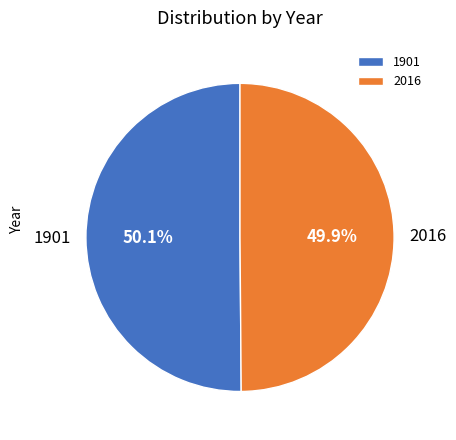

To the nearest percent, what is the combined percentage of 1901 and 2016?

100%